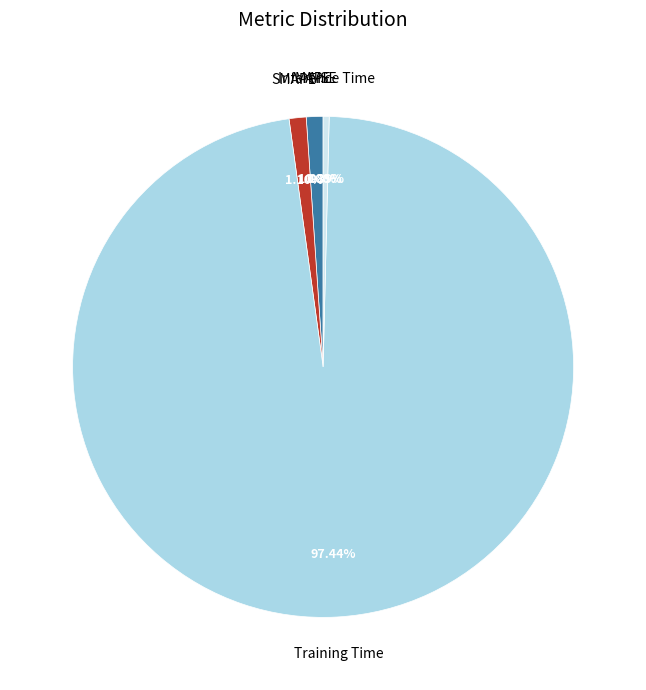

Which category accounts for the majority?

Training Time